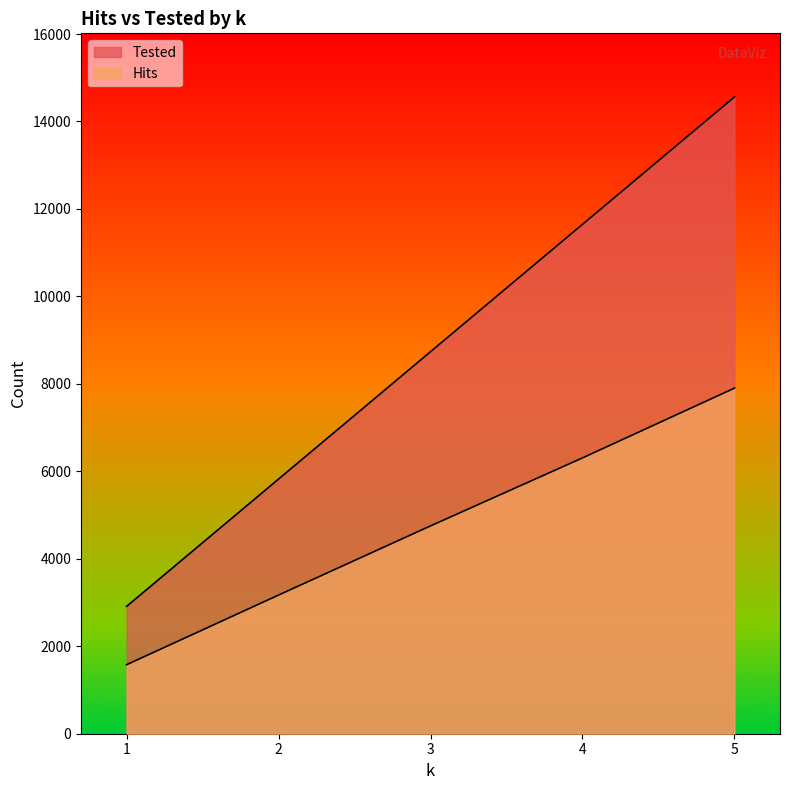

How many data points in Tested are less than 8736?

2